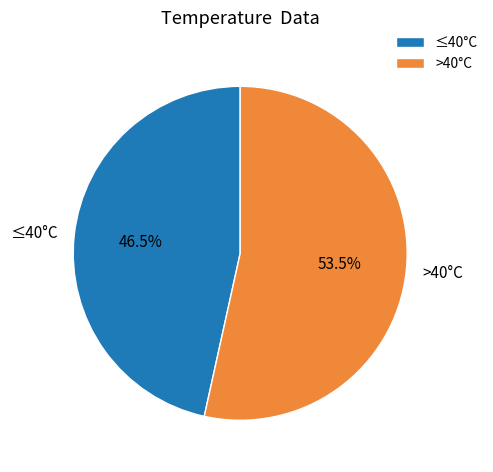

Rank the categories by value from highest to lowest.

>40°C, ≤40°C